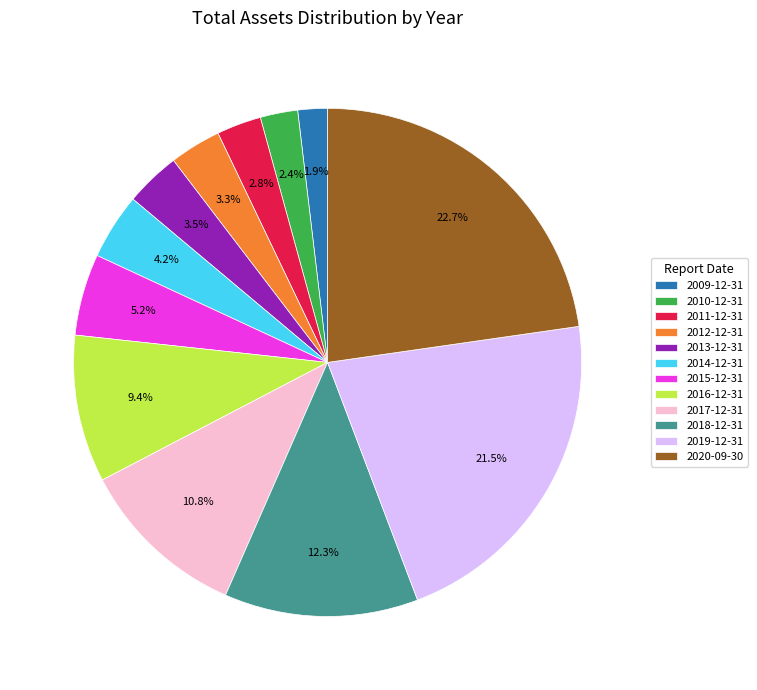

To the nearest percent, what is the combined percentage of 2017-12-31 and 2012-12-31?

14%